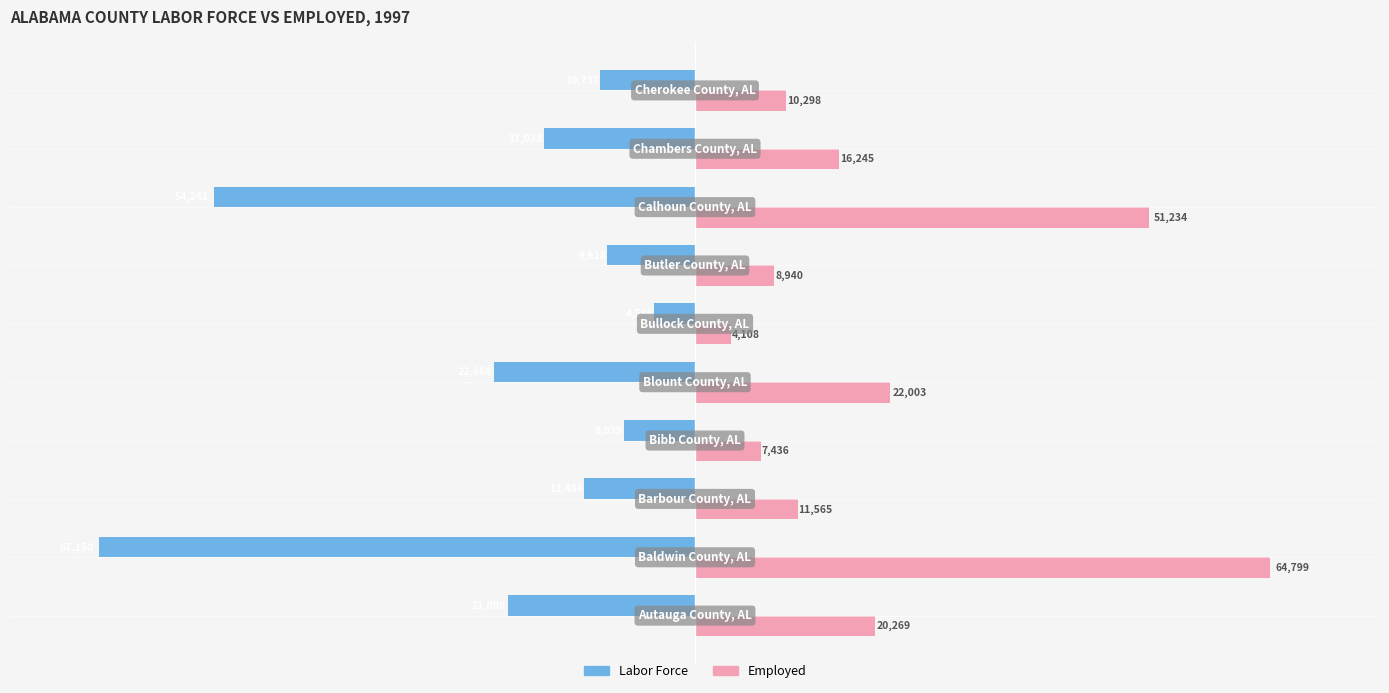

What is the average value of the Labor Force series?

-22797